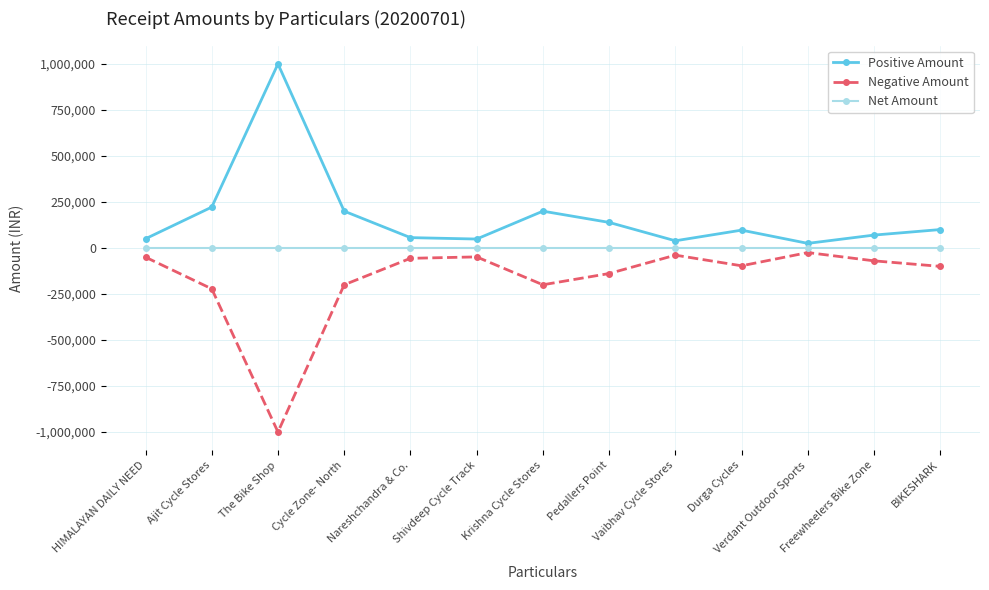

Does the chart have visible grid lines?

Yes